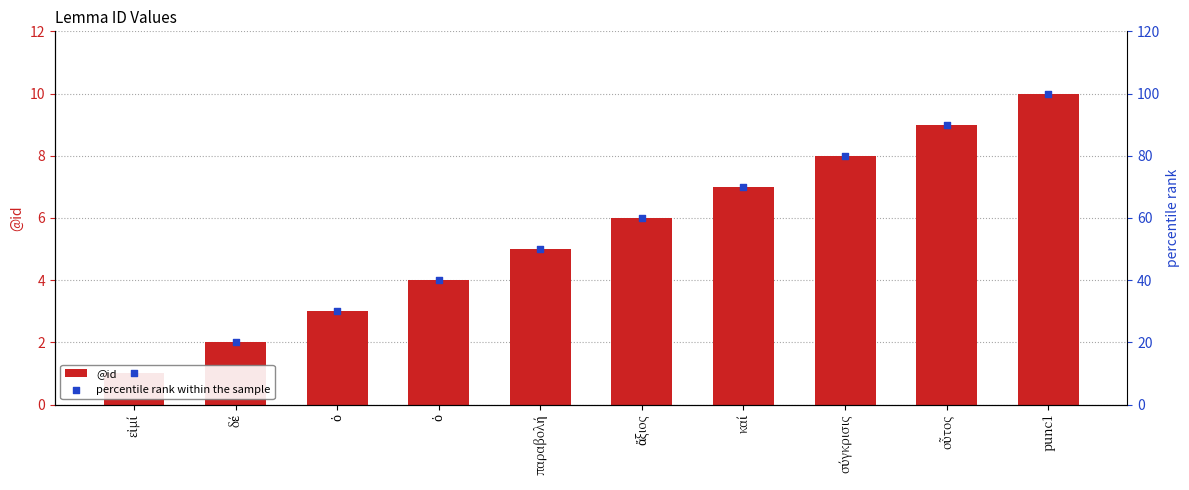

Is the value of percentile rank within the sample at σύγκρισις greater than the value of @id at εἰμί?

Yes